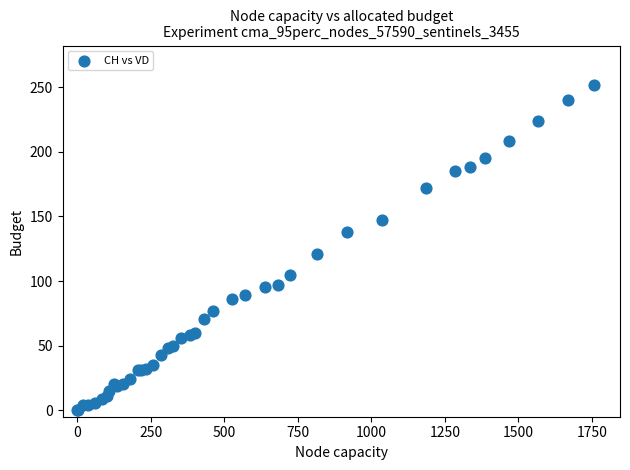

What Y value in the scatter plot is closest to 126?

121